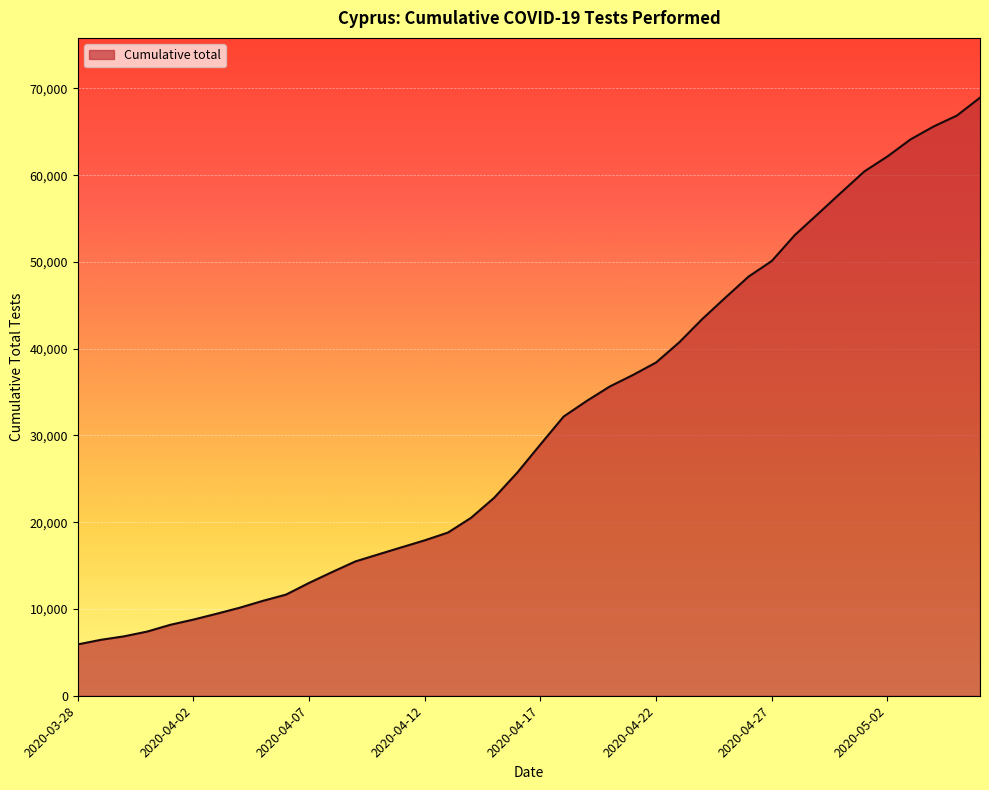

What is the difference between the maximum and minimum values?

63011